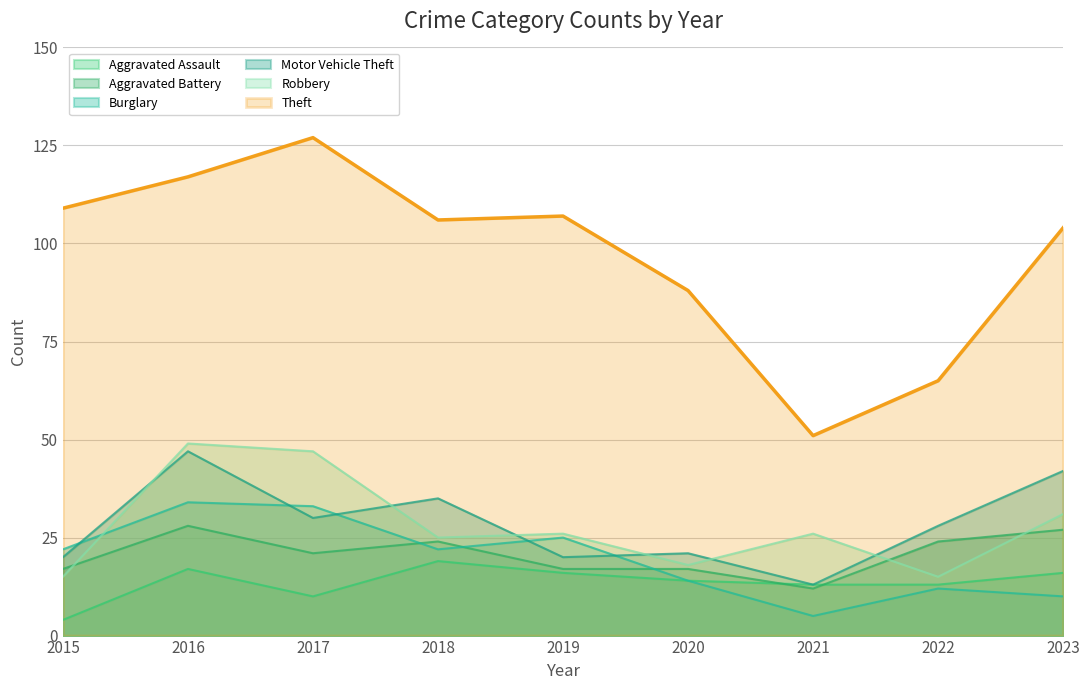

Reading right to left, extract all data points from this chart.

Aggravated Assault: 2023=16	2022=13	2021=13	2020=14	2019=16	2018=19	2017=10	2016=17	2015=4
Aggravated Battery: 2023=27	2022=24	2021=12	2020=17	2019=17	2018=24	2017=21	2016=28	2015=17
Burglary: 2023=10	2022=12	2021=5	2020=14	2019=25	2018=22	2017=33	2016=34	2015=22
Motor Vehicle Theft: 2023=42	2022=28	2021=13	2020=21	2019=20	2018=35	2017=30	2016=47	2015=20
Robbery: 2023=31	2022=15	2021=26	2020=18	2019=26	2018=25	2017=47	2016=49	2015=15
Theft: 2023=104	2022=65	2021=51	2020=88	2019=107	2018=106	2017=127	2016=117	2015=109